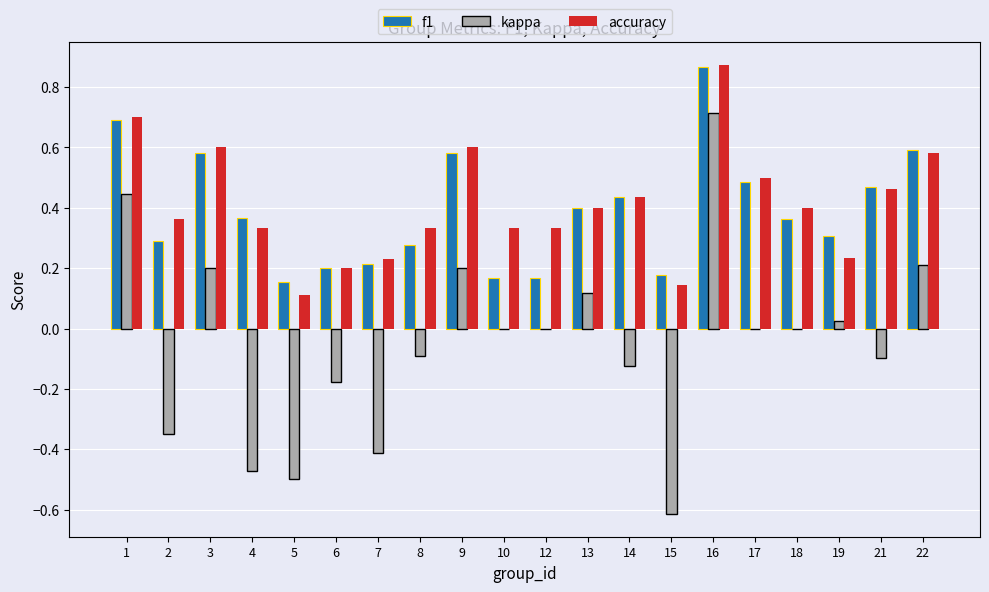

How many series are shown in this chart?

3